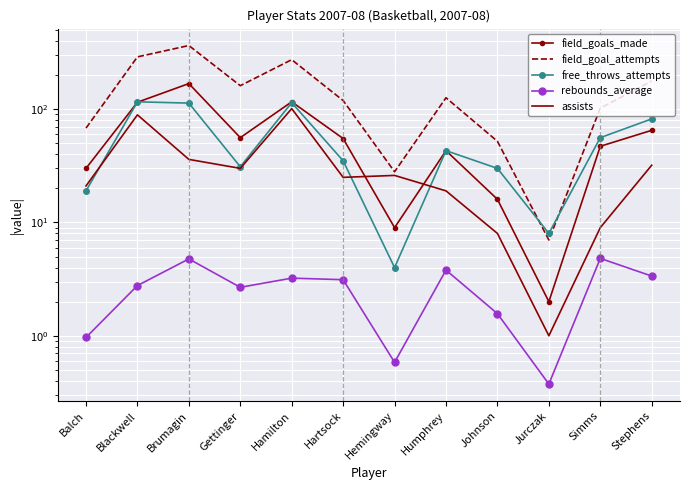

Which category has the lowest value across all series?

Jurczak